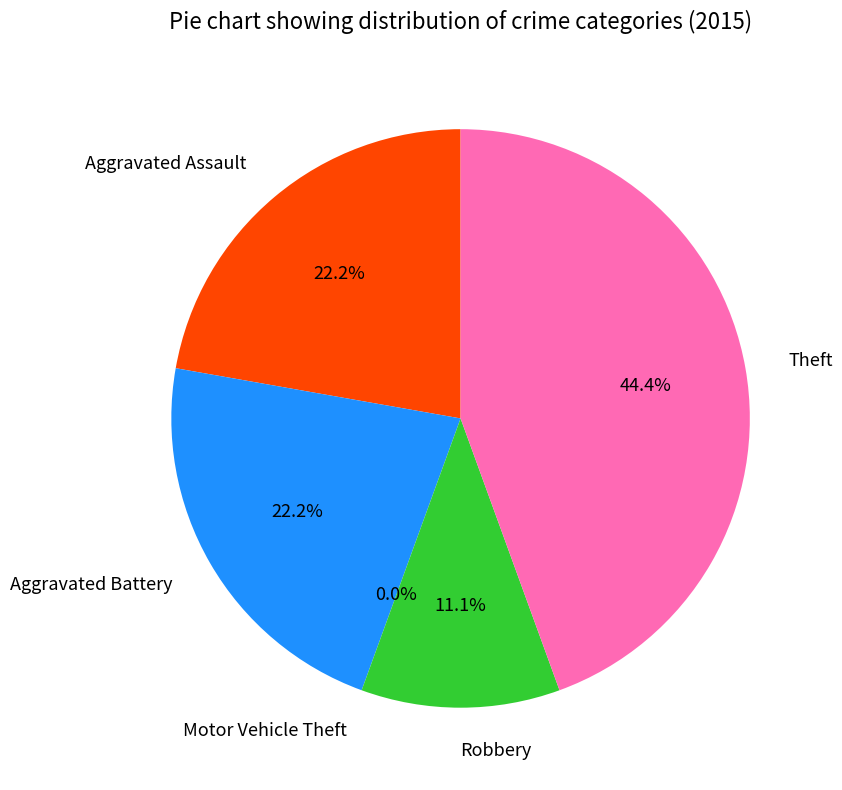

To the nearest percent, what is the average slice percentage?

20%